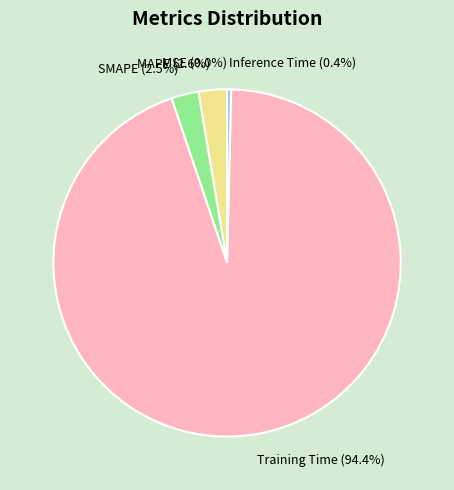

Which category accounts for the majority?

Training Time